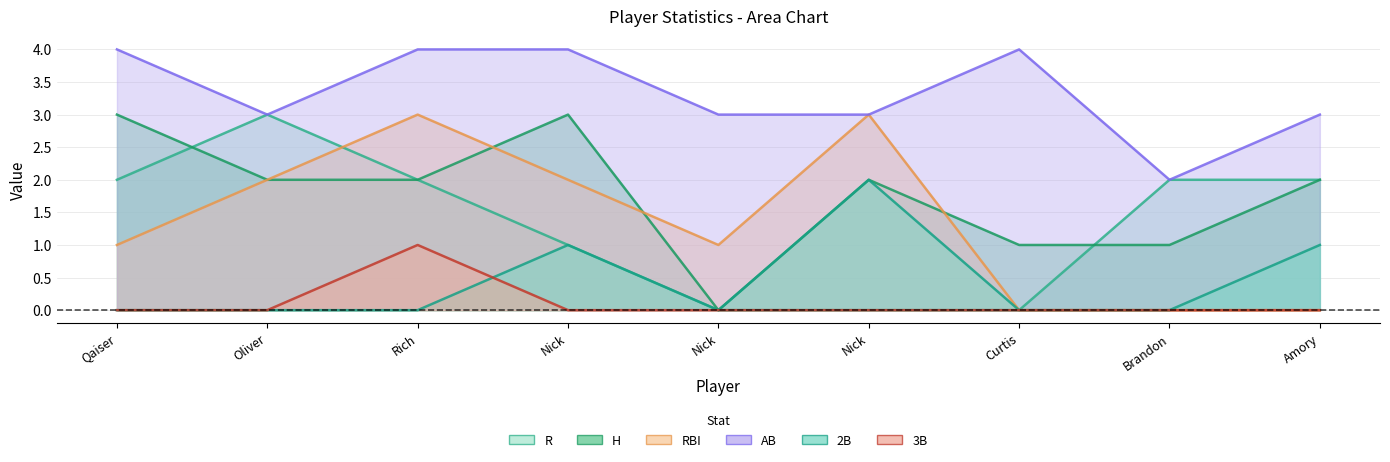

How many lines are shown in the chart?

6